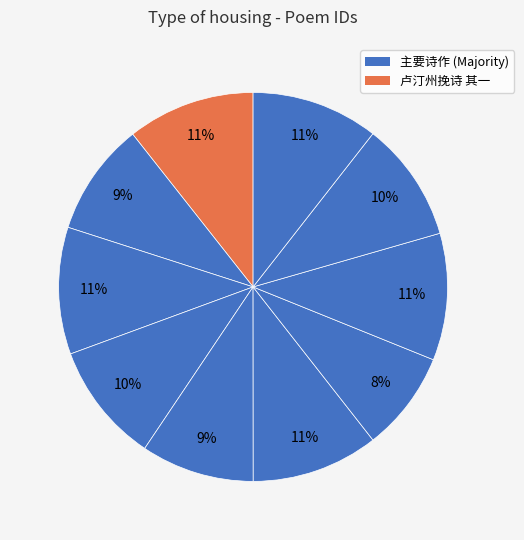

How many slices are in this pie chart?

10